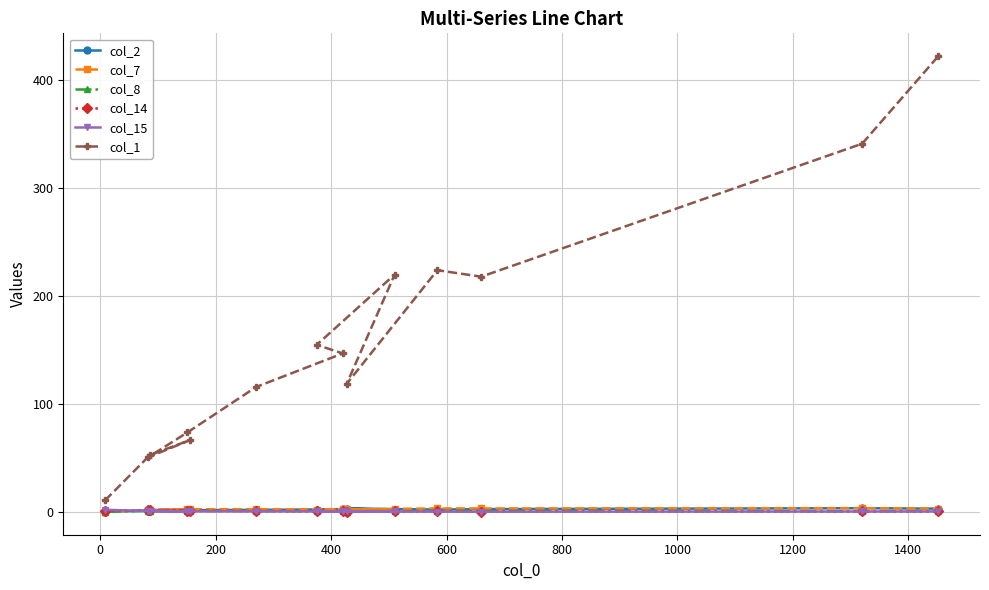

Which series has the largest total across all categories?

col_1